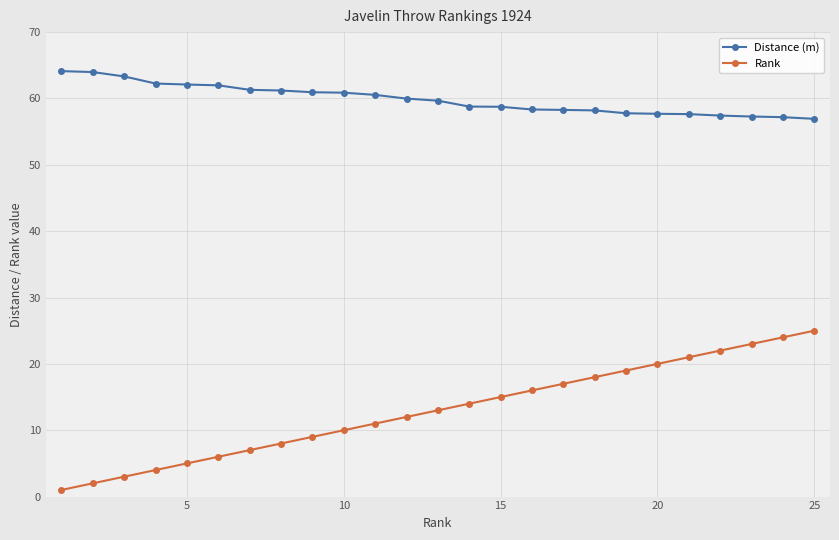

How many series are shown in this chart?

2